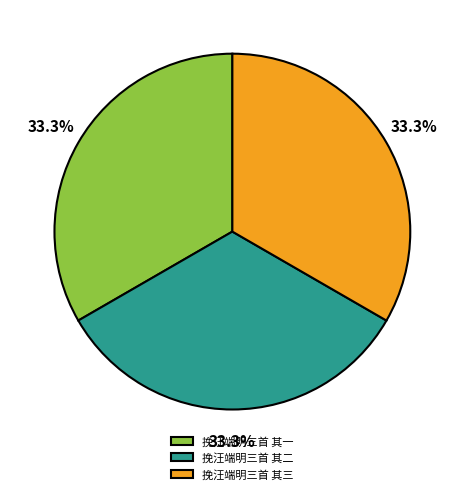

What is the ratio of the value at 挽汪端明三首 其二 to the value at 挽汪端明三首 其一?

1.0